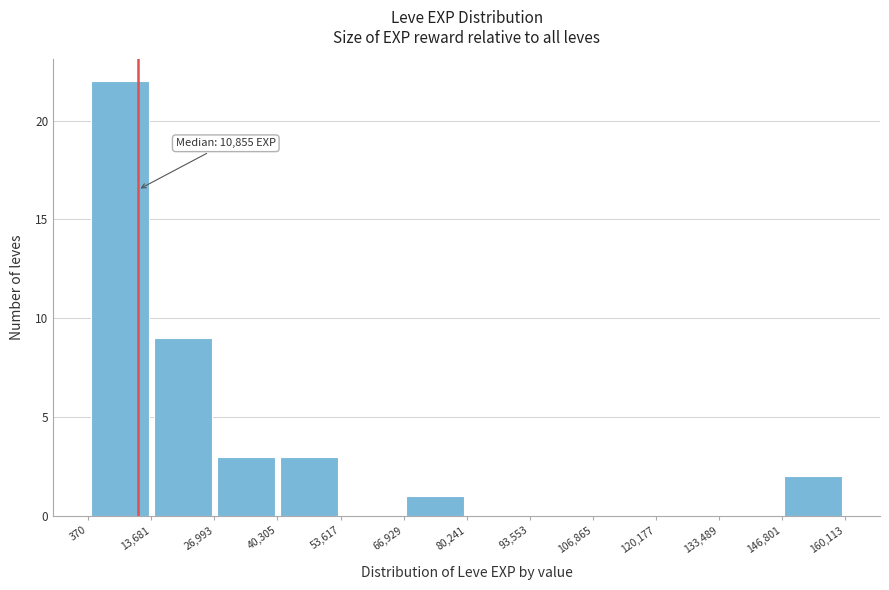

Which range on the x-axis has the tallest bar?

370 to 13,681